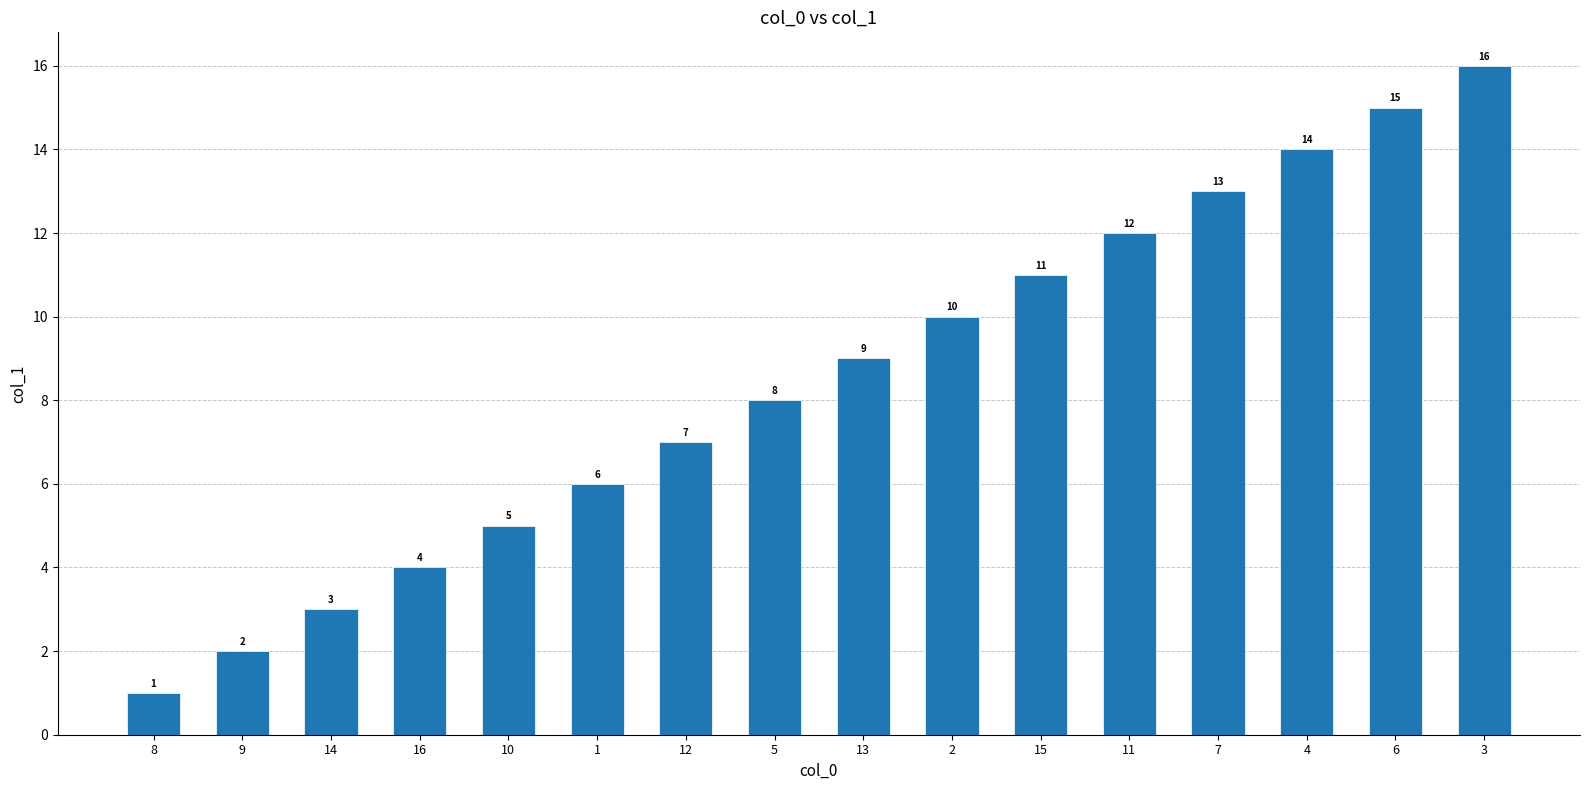

How many data points does each series have?

16